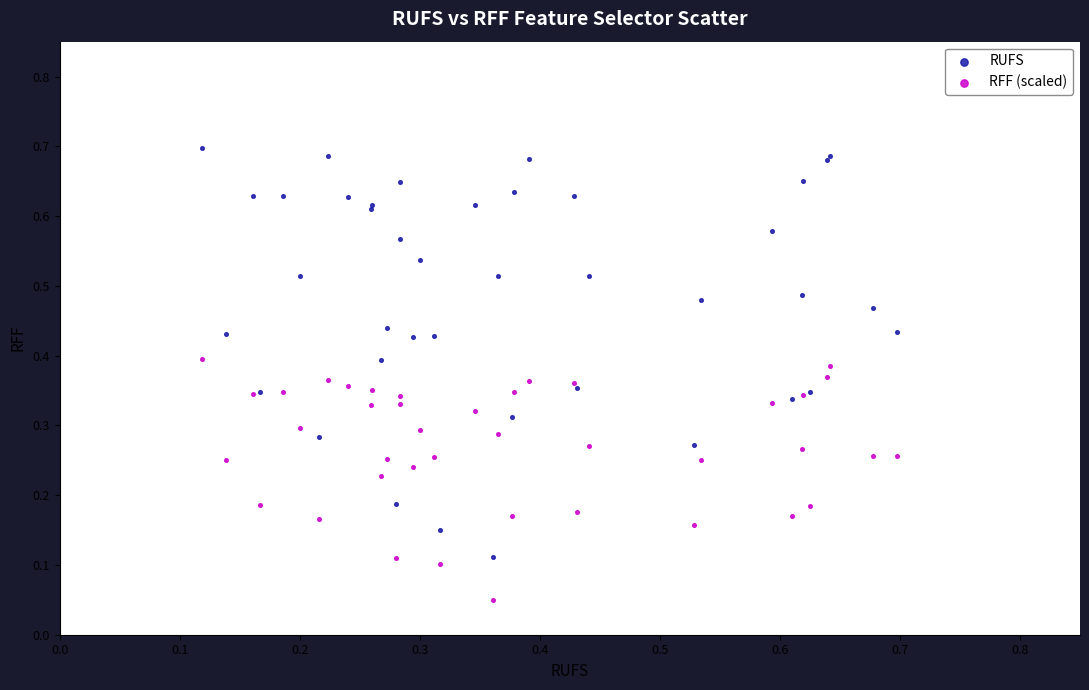

Which series reaches the maximum Y coordinate?

RUFS